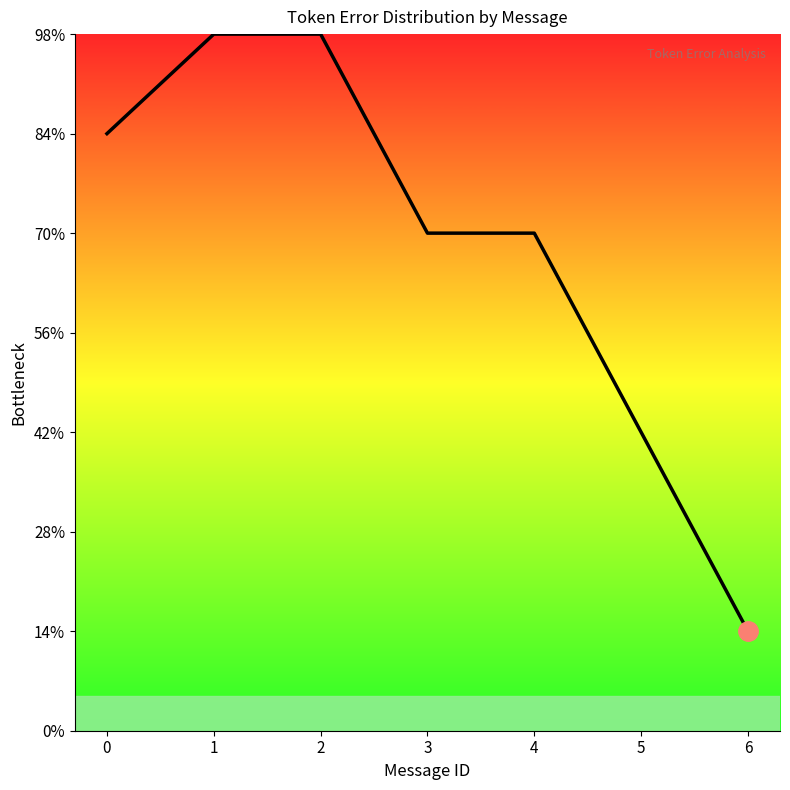

What is the sum of the values at 4 and 5?

8